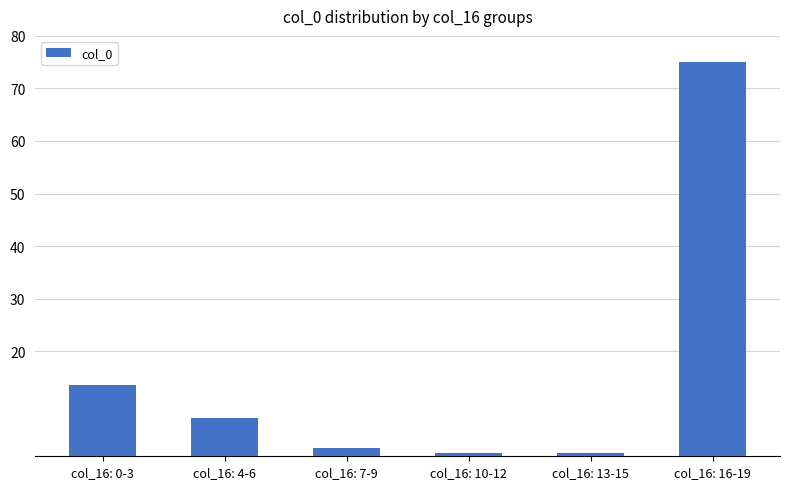

The chart shows a value of 0.6 at col_16: 13-15. True or false?

True